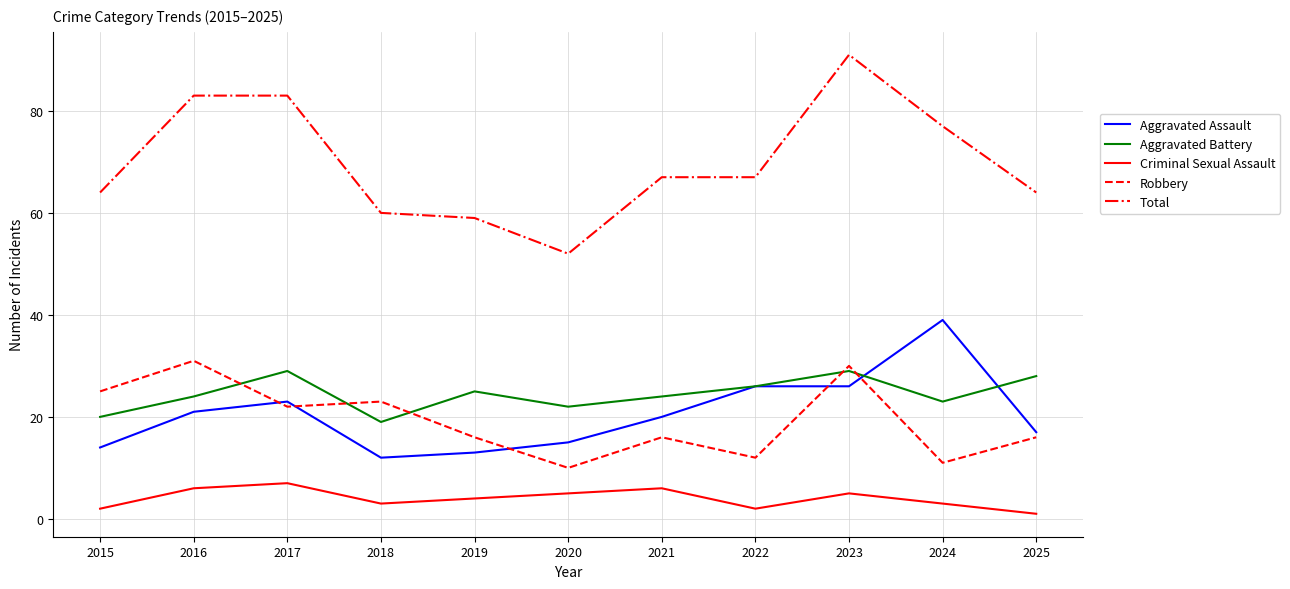

At which category is the sum across all series the highest?

2023